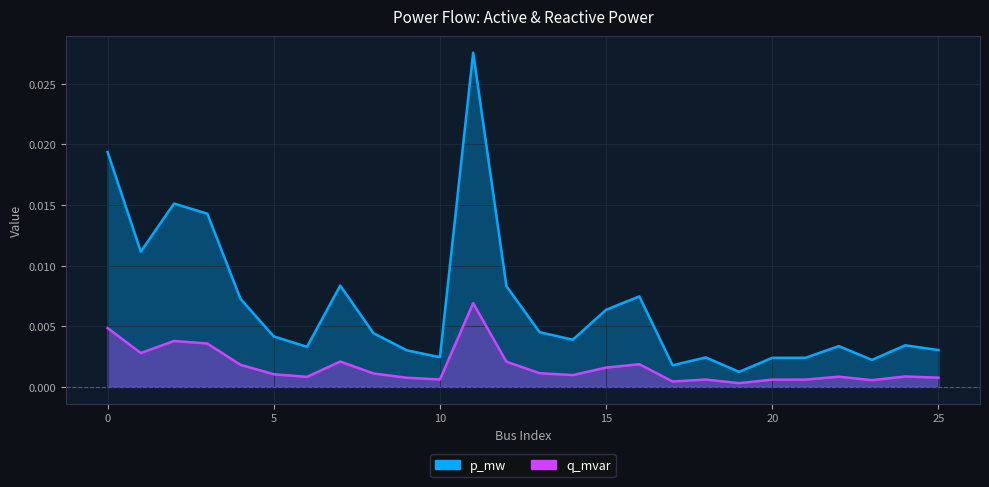

Between 2 and 20, which series saw the biggest shift?

p_mw